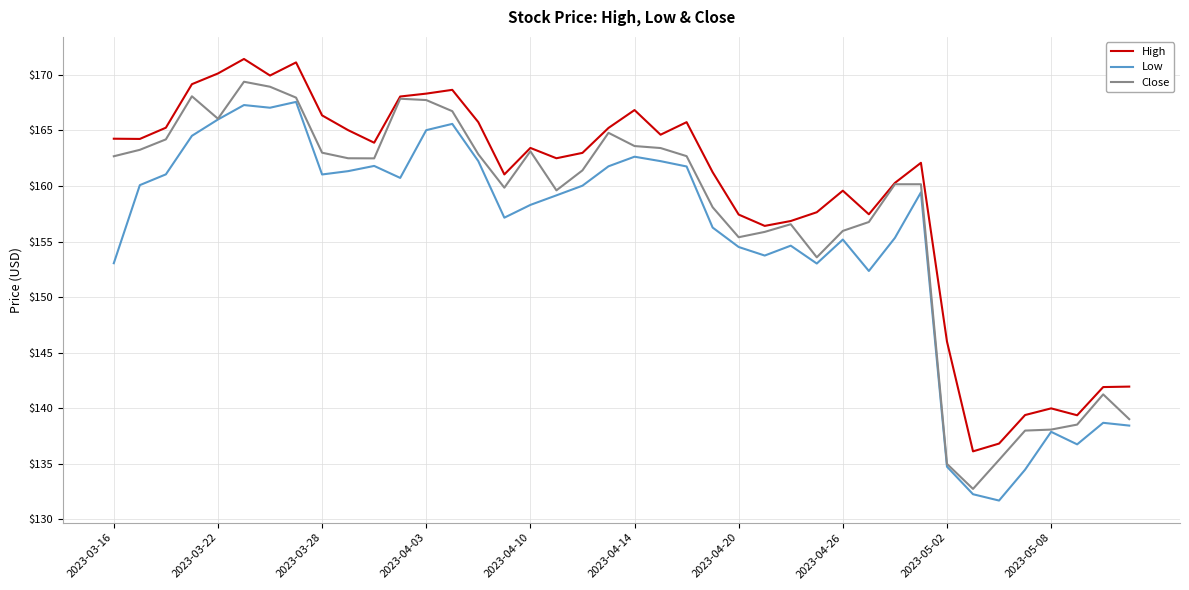

Which series has the largest total across all categories?

High